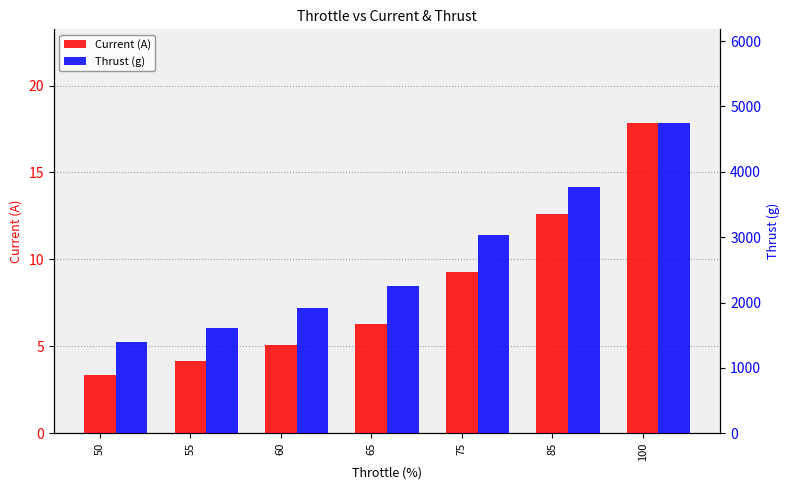

How many values in the Current (A) series exceed 6?

4